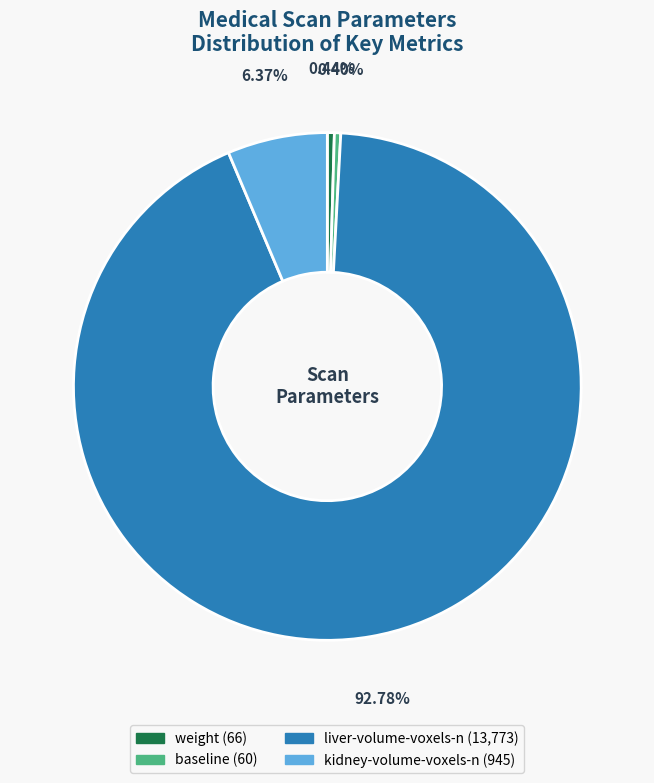

Does any single category account for the majority?

Yes